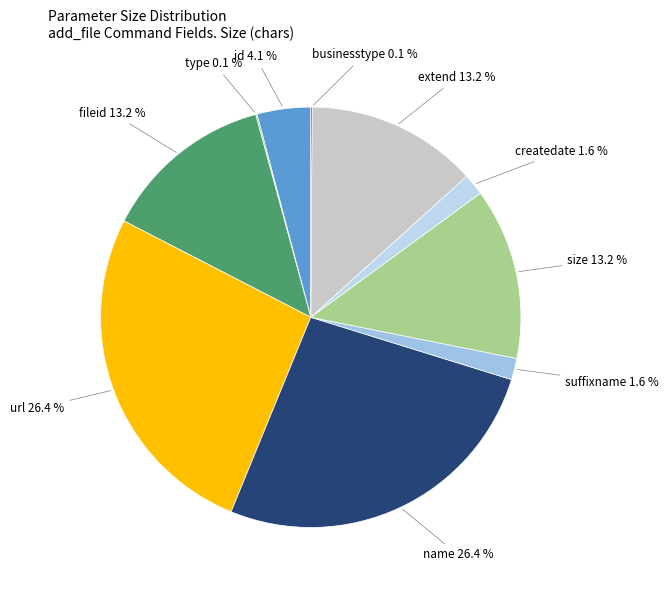

What is the smallest slice in the pie chart?

type